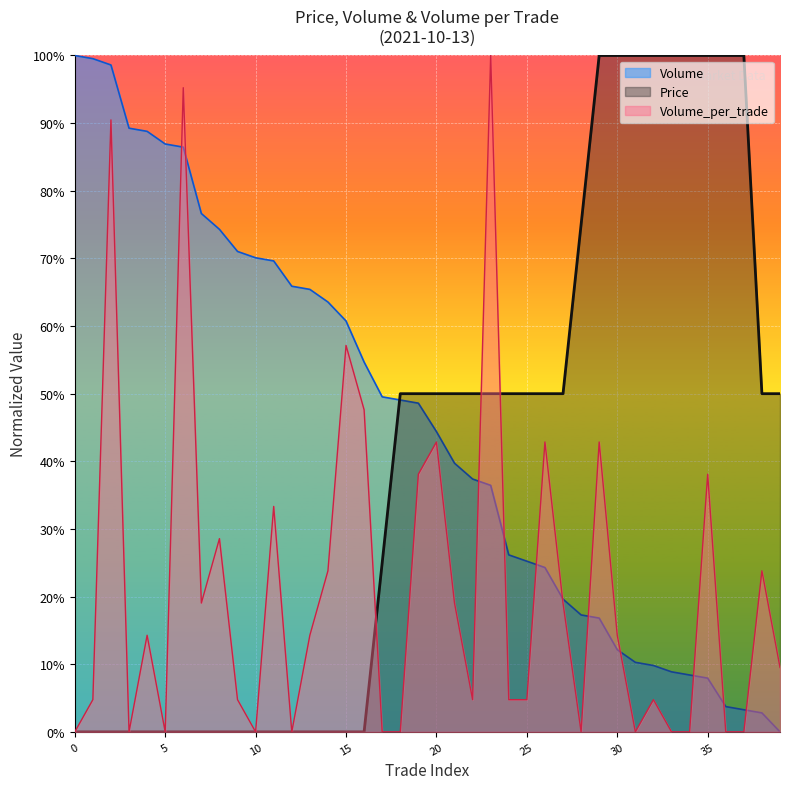

Rank the series by their maximum value, from highest to lowest.

Price, Volume, Volume_per_trade